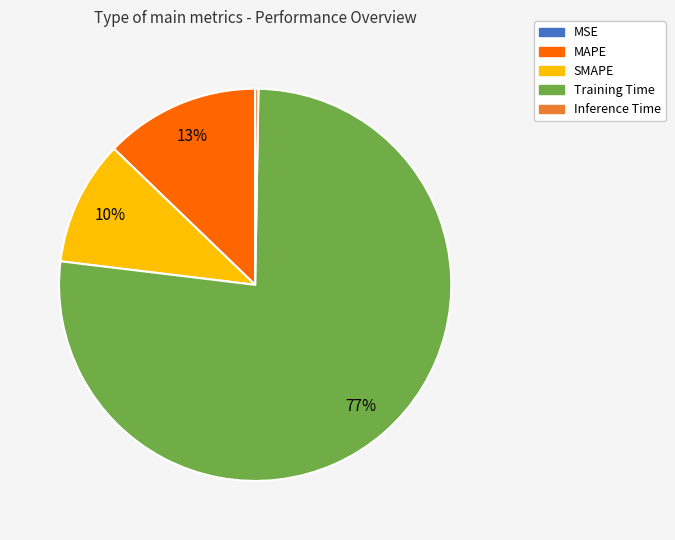

Which slice represents more than half of the pie?

Training Time